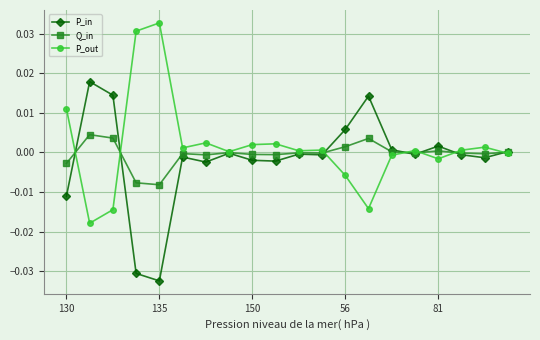

True or false: P_in has more than 2 interior local peaks.

True